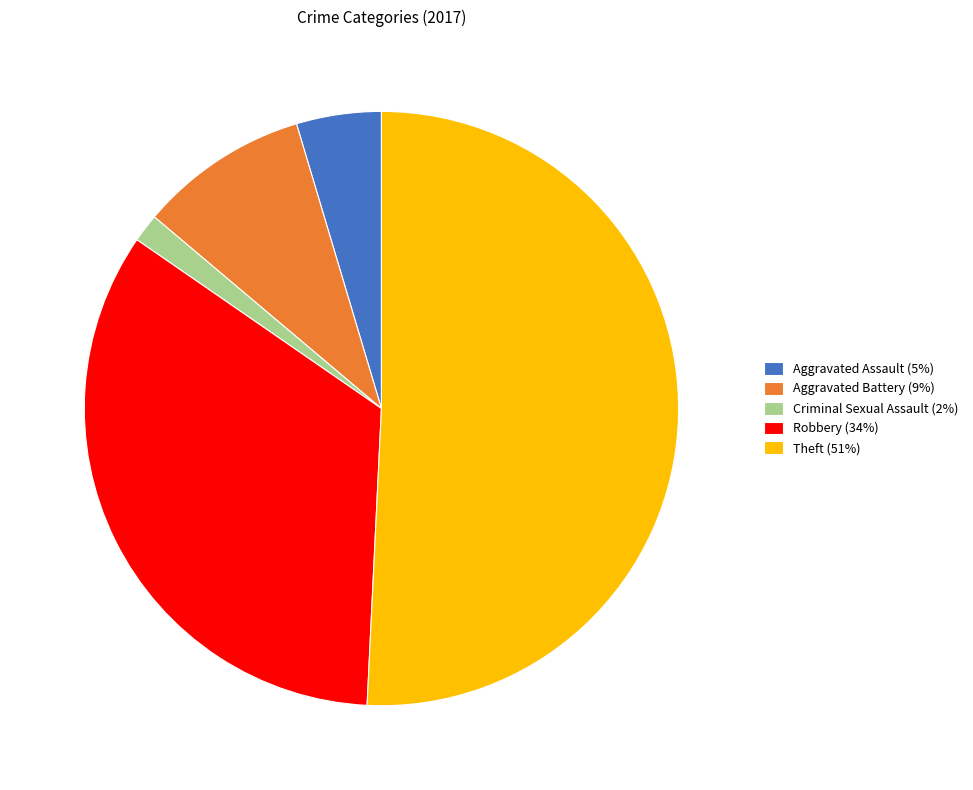

Between Criminal Sexual Assault (2%) and Robbery (34%), which is larger?

Robbery (34%)